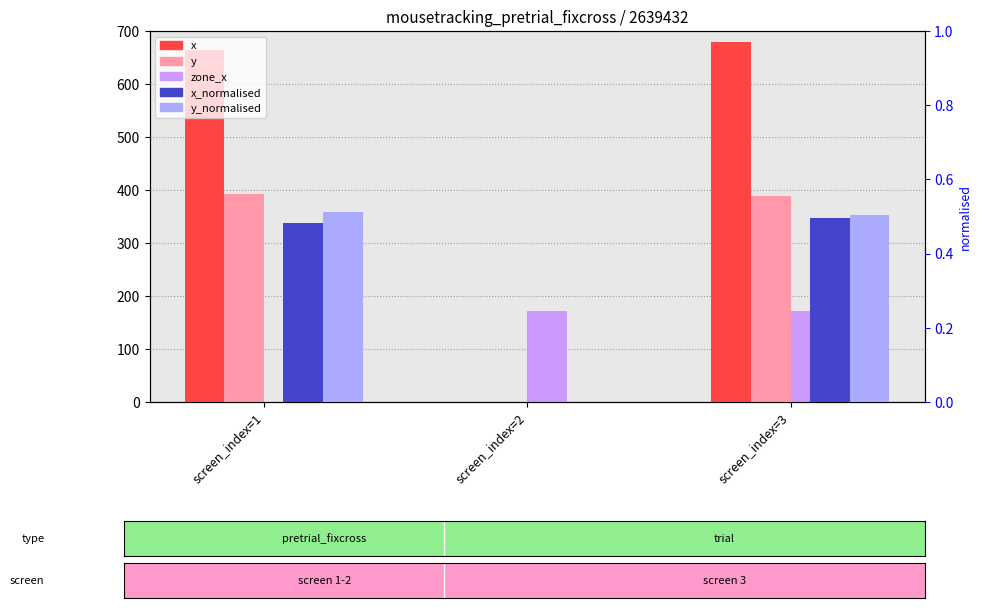

Where is x nearest to the value 340?

screen_index=1